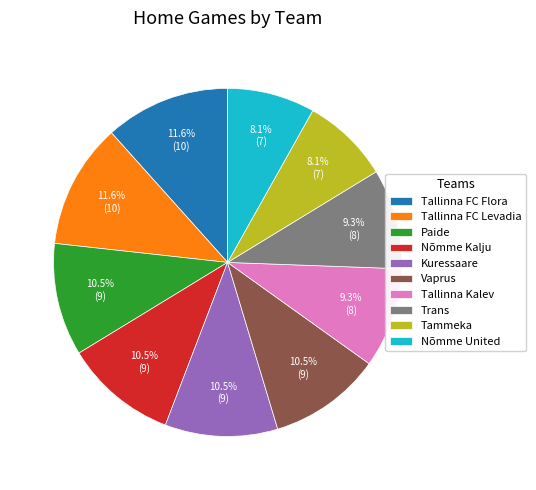

To the nearest percent, what is the average slice percentage?

10%